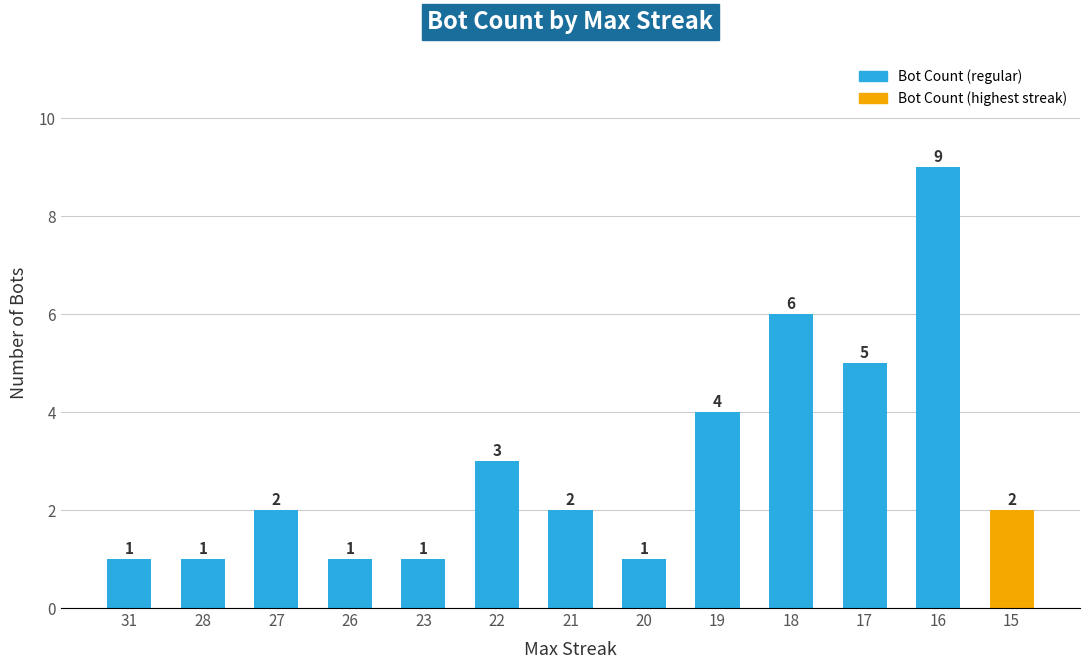

Which category has the highest value across all series?

16